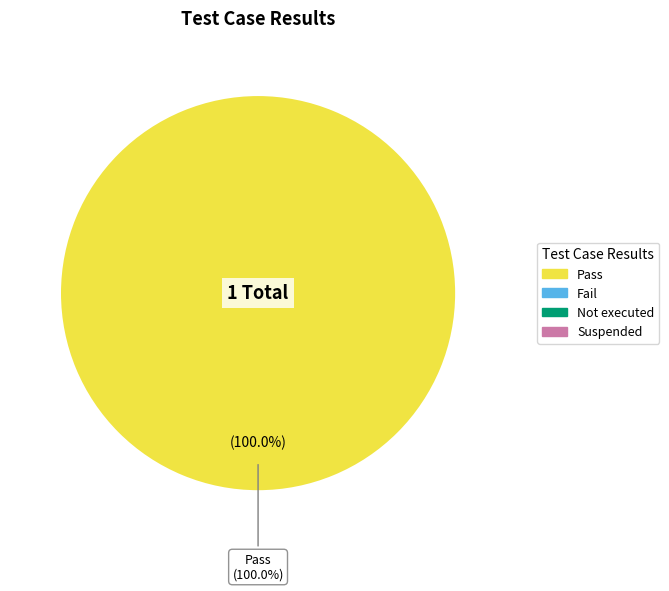

Is it true that Suspended is 0% of the pie?

True